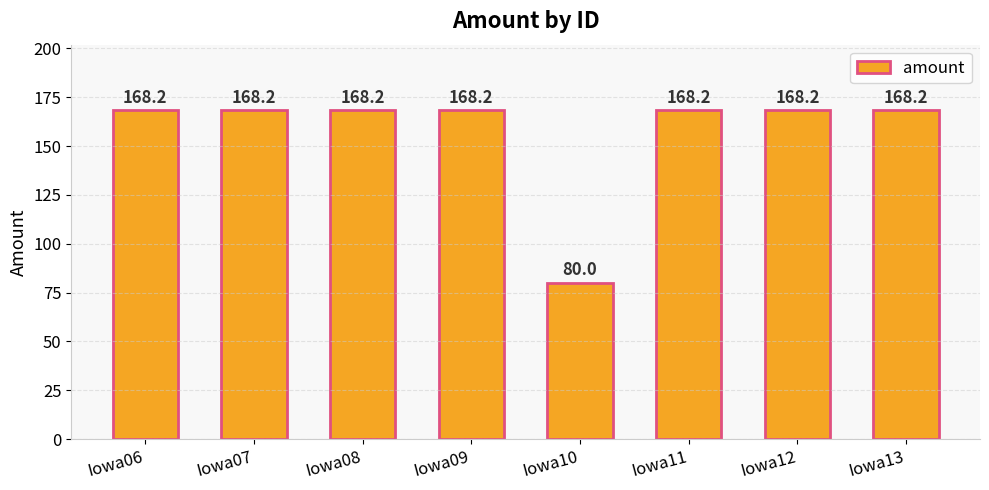

Are the bars horizontal?

No